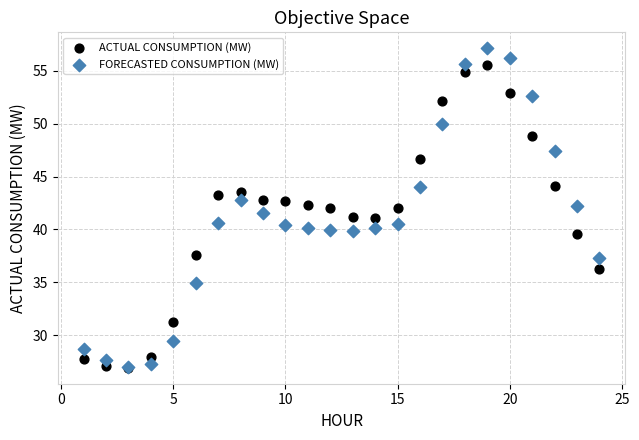

What are all the series names shown in the legend?

ACTUAL CONSUMPTION (MW), FORECASTED CONSUMPTION (MW)